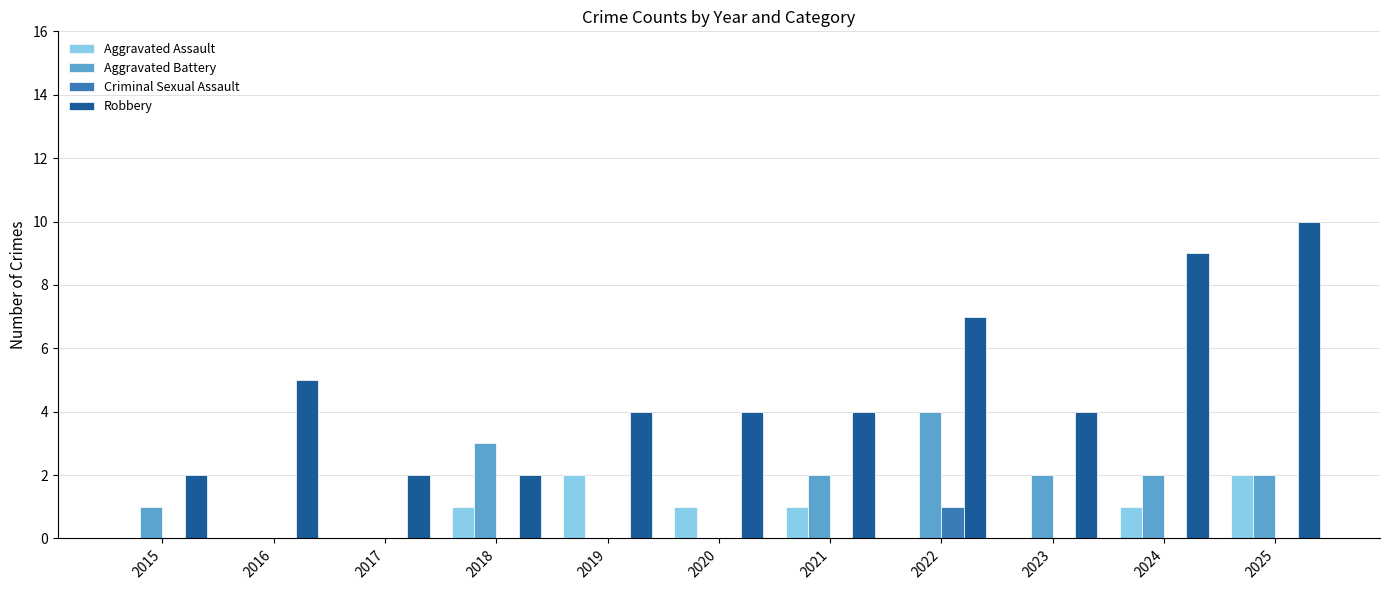

What is the total value across all series at 2024?

12